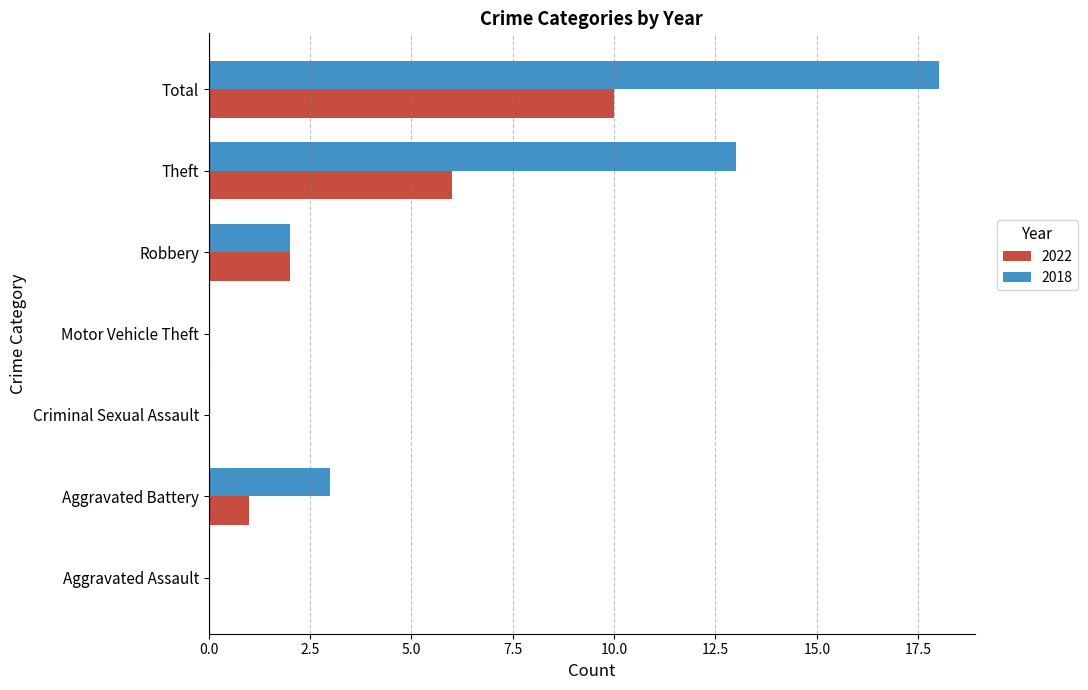

What is the sum of all 2018 values?

36